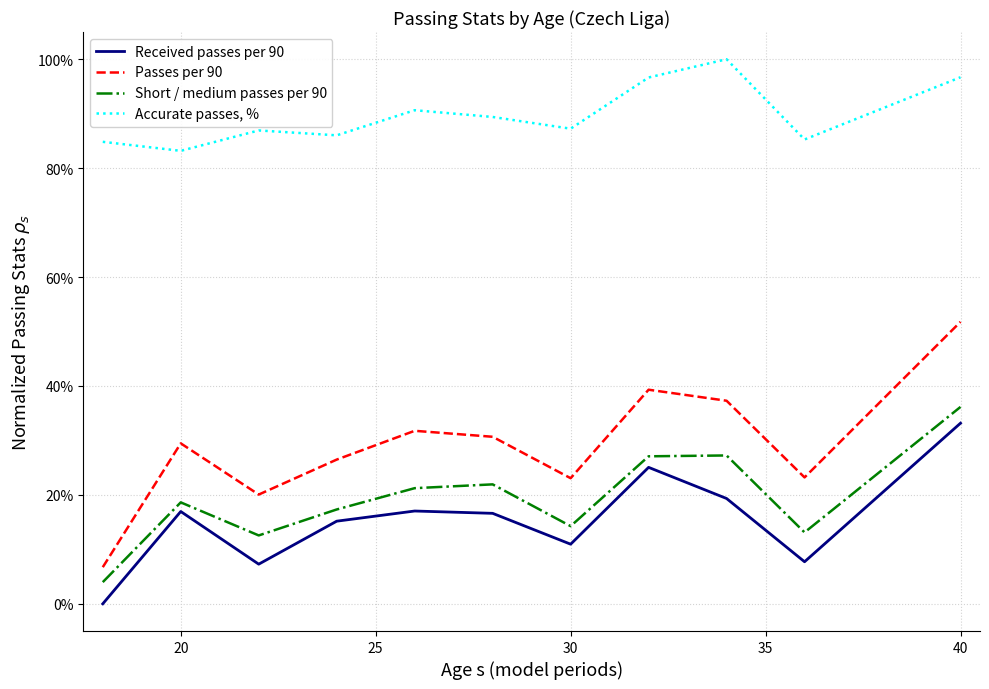

True or false: Received passes per 90 and Accurate passes, % cross at least once.

False